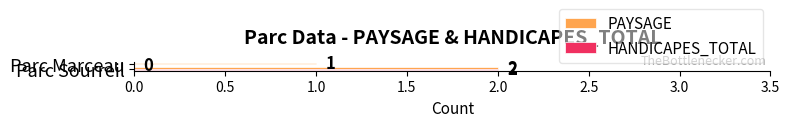

What is the sum of all PAYSAGE values?

3